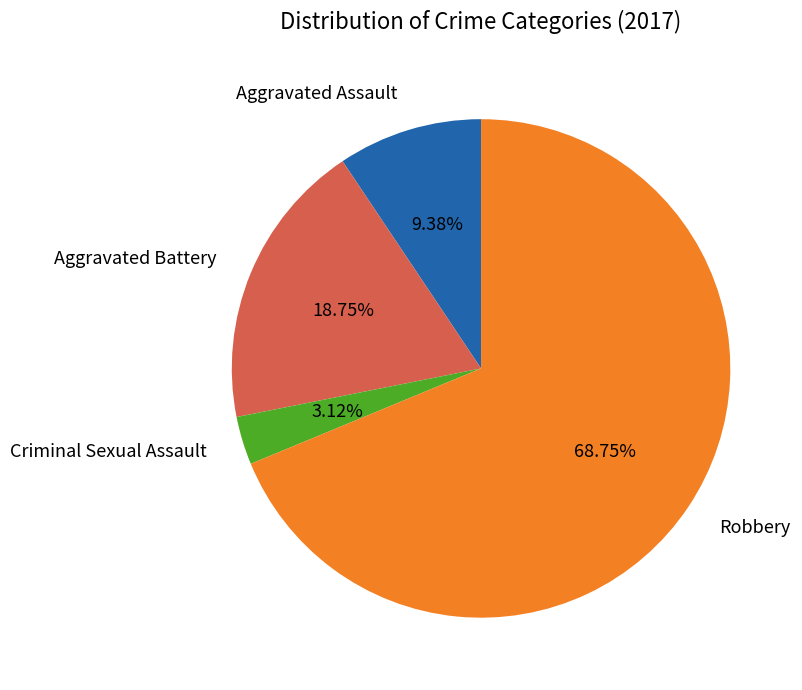

Does any single category account for the majority?

Yes